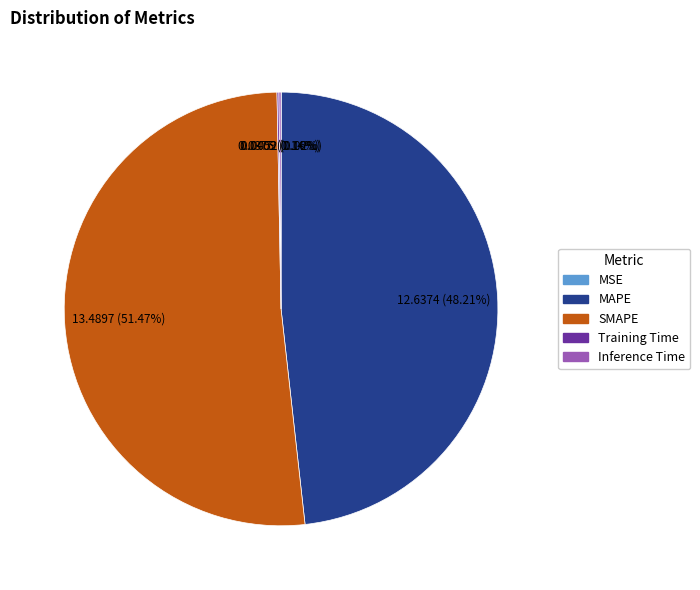

What is the majority slice?

SMAPE